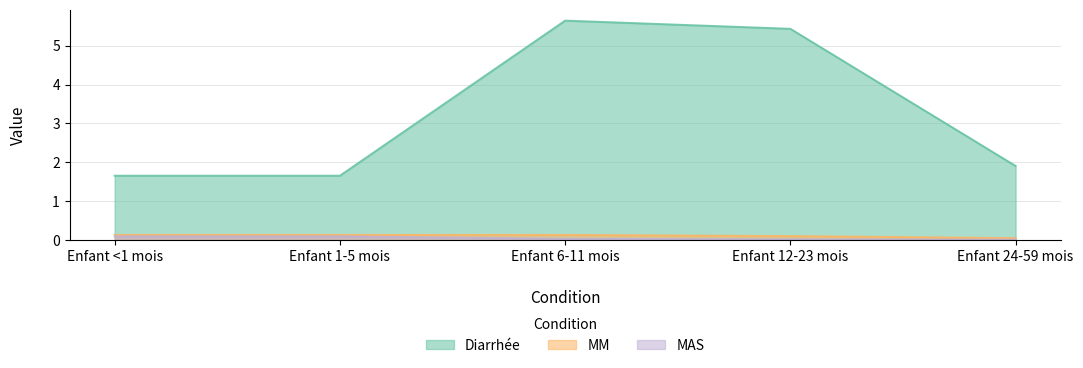

True or false: MAS and MM intersect in this chart.

False